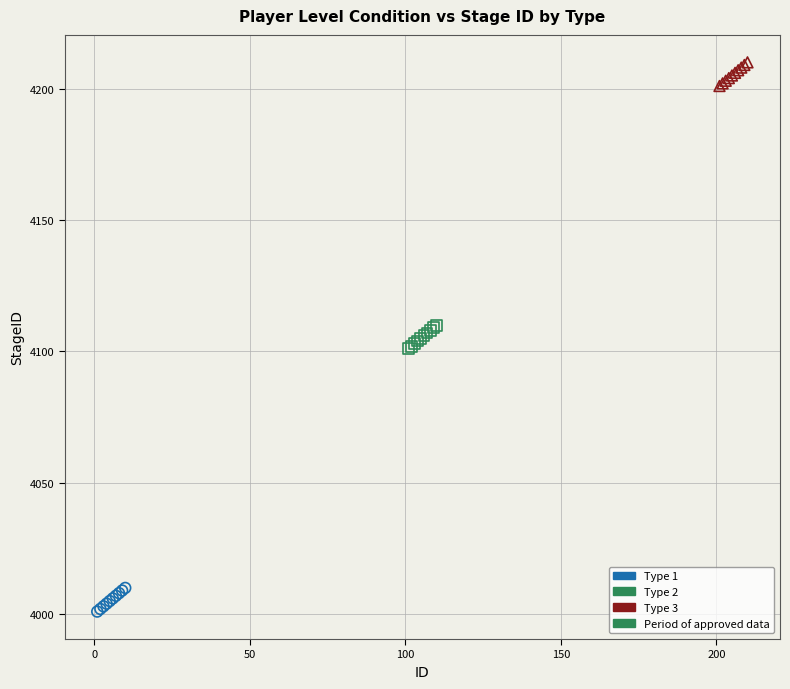

Which series reaches the minimum Y coordinate?

Type 1